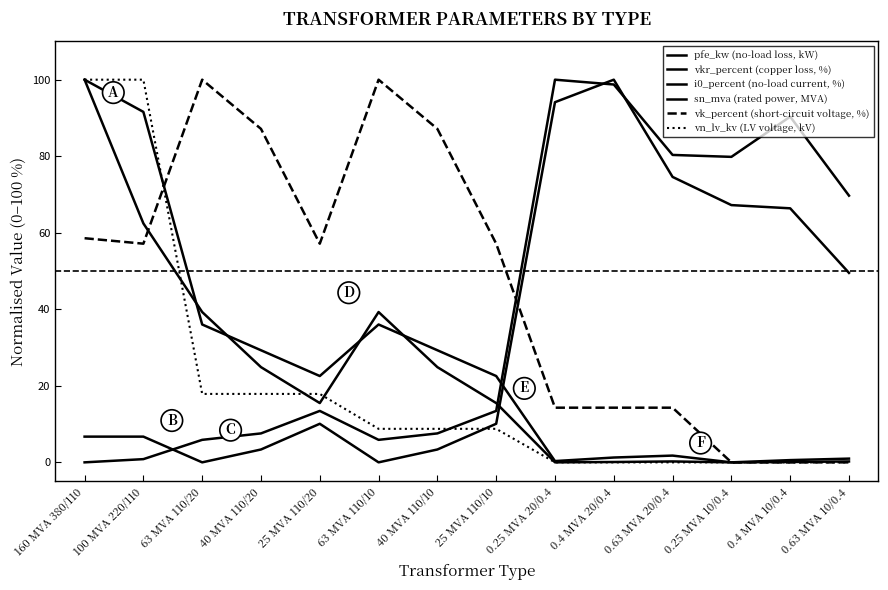

At which label does i0_percent (no-load current, %) reach its peak?

0.4 MVA 20/0.4